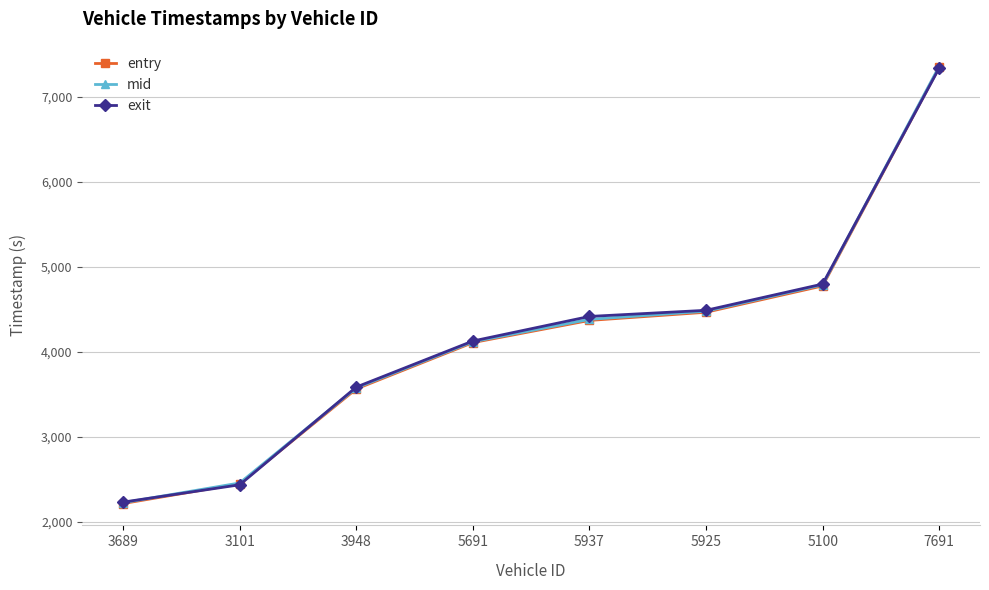

Which series changed the most between 5691 and 5100?

exit